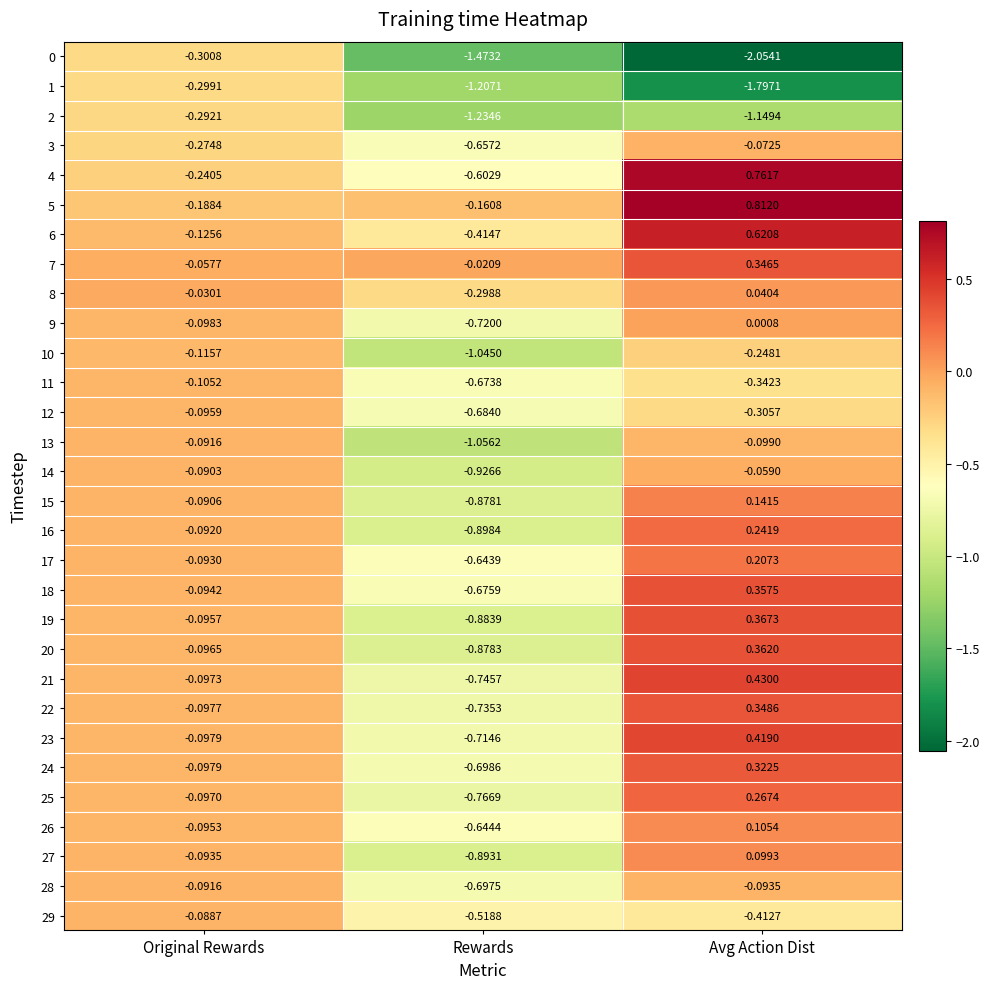

Is the value of 10 at Original Rewards greater than the value of 18 at Avg Action Dist?

No